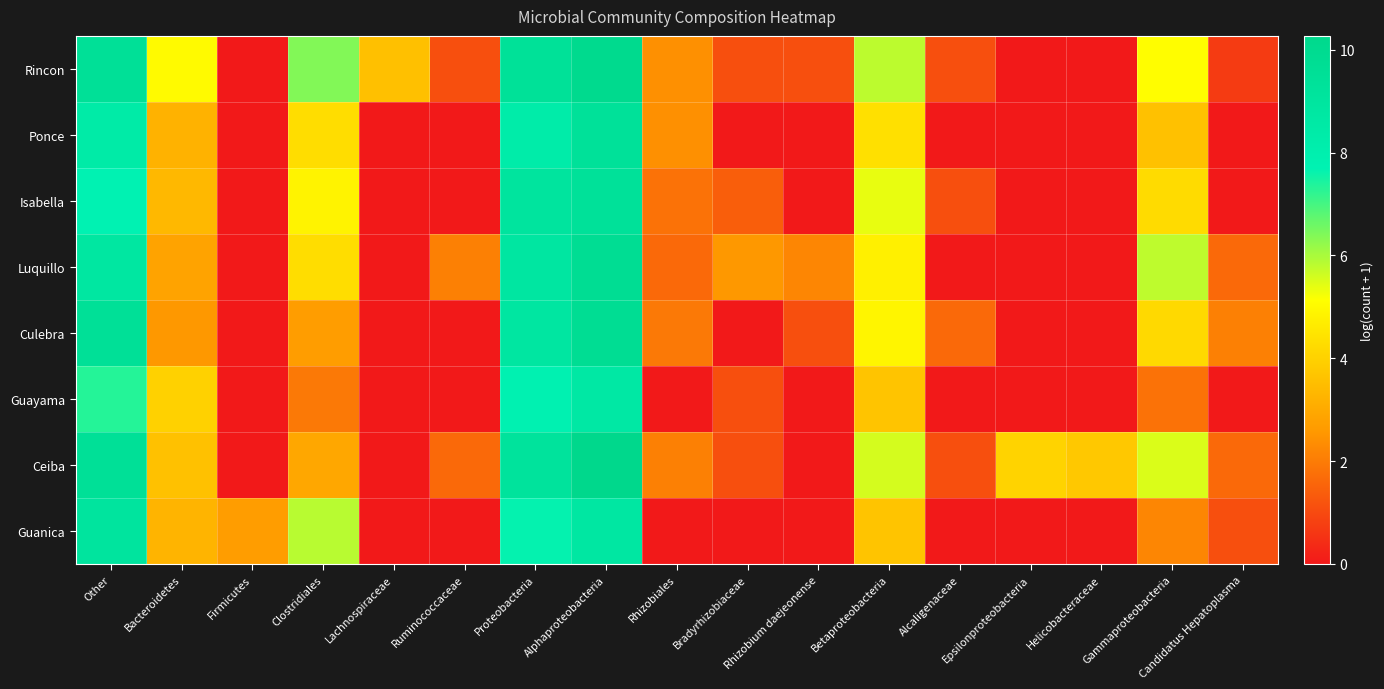

Which series changed the most between Other and Rhizobiales?

Guanica